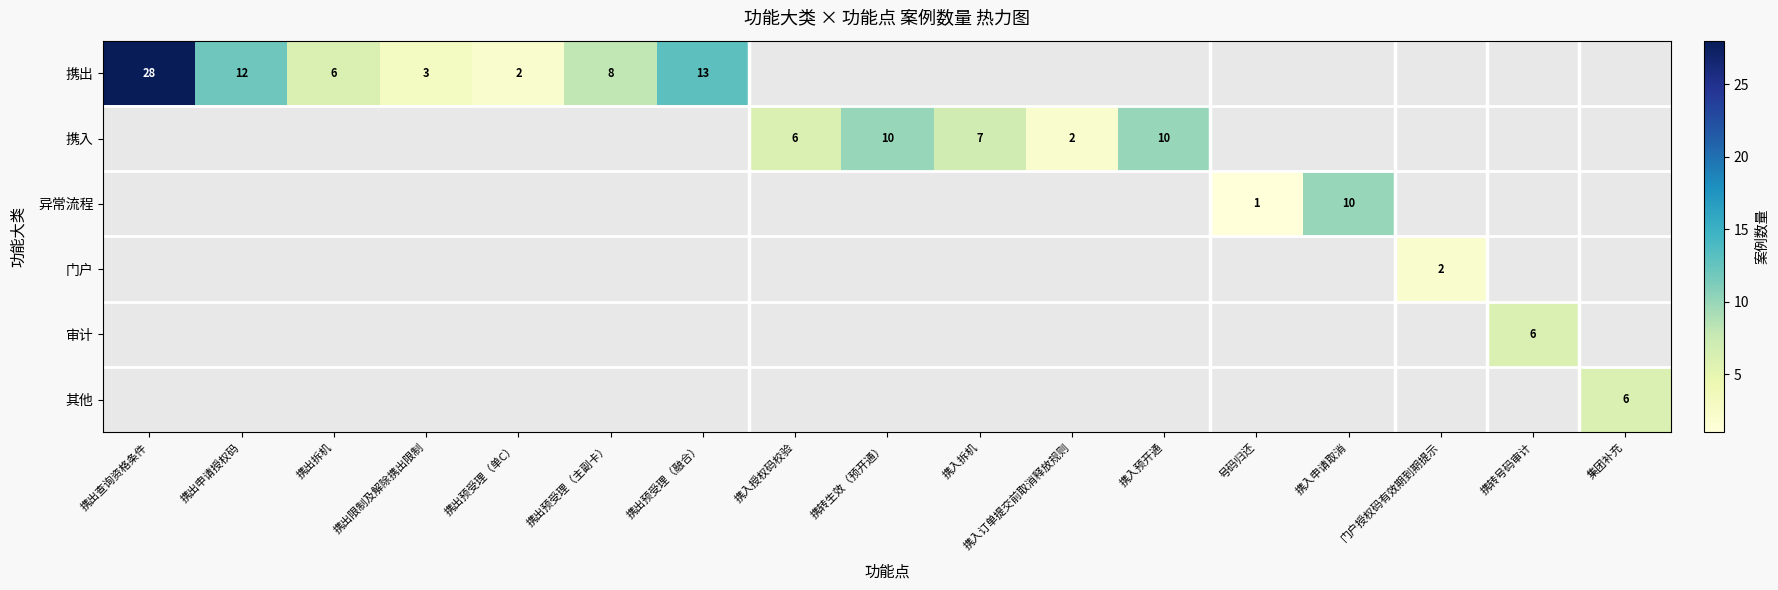

The value of 携出 at 携出限制及解除携出限制 is 3. True or false?

True